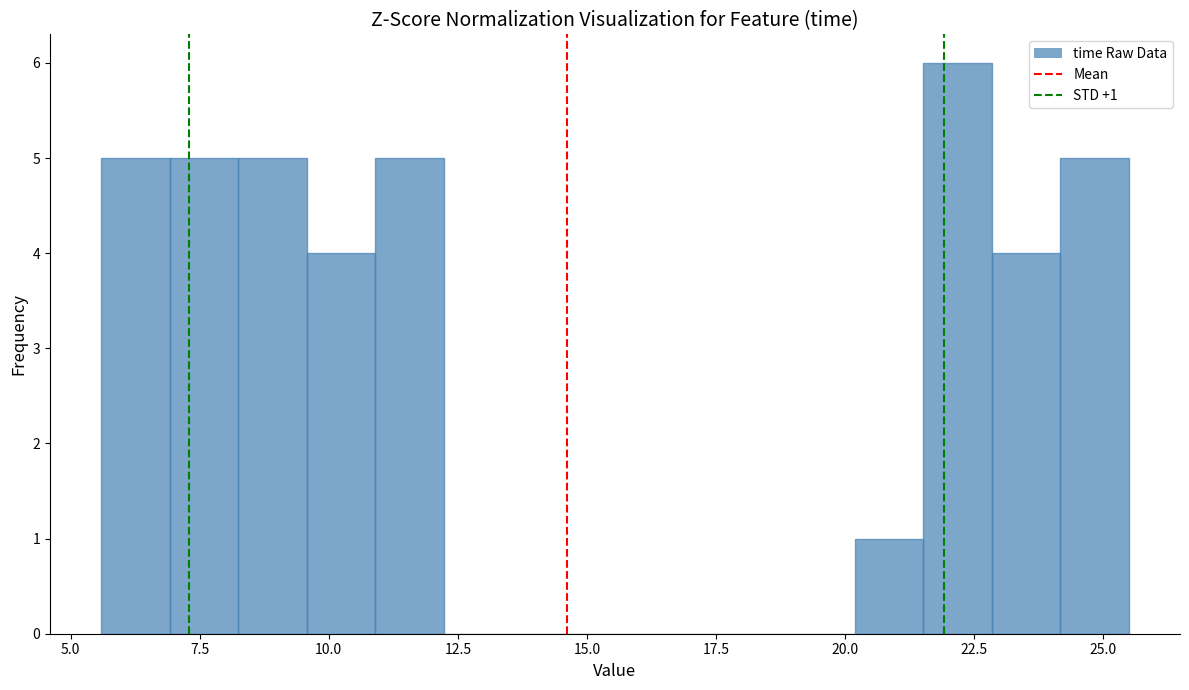

Around what value on the x-axis is the tallest bar? Give the approximate position of its centre, as read against the axis.

22.0